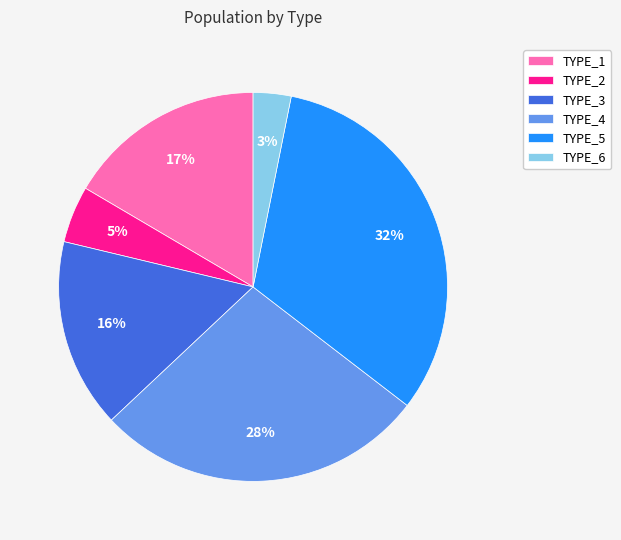

To the nearest percent, what percentage of the pie is TYPE_2?

5%